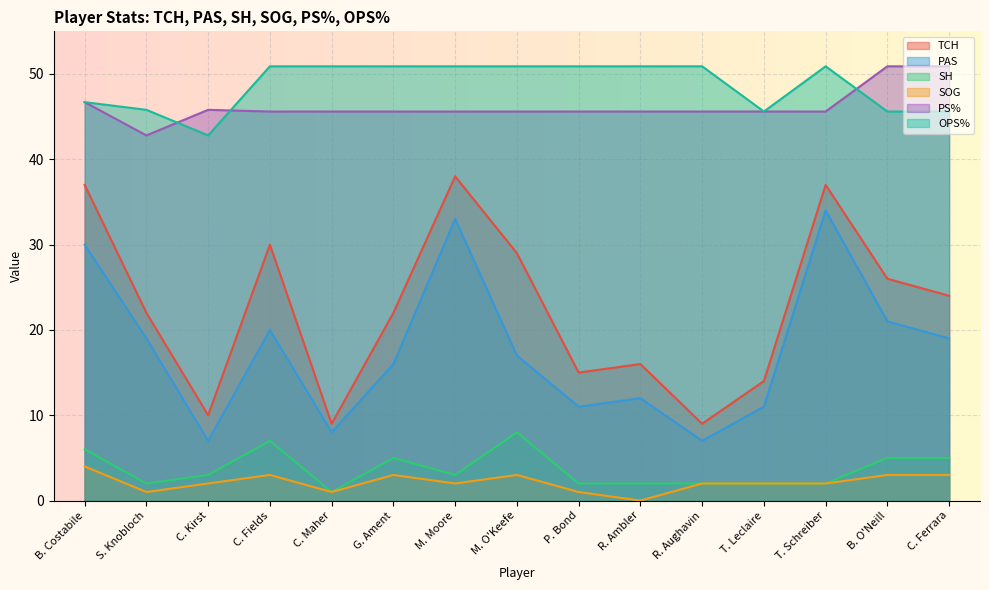

Does the chart display data point markers on the line(s)?

No